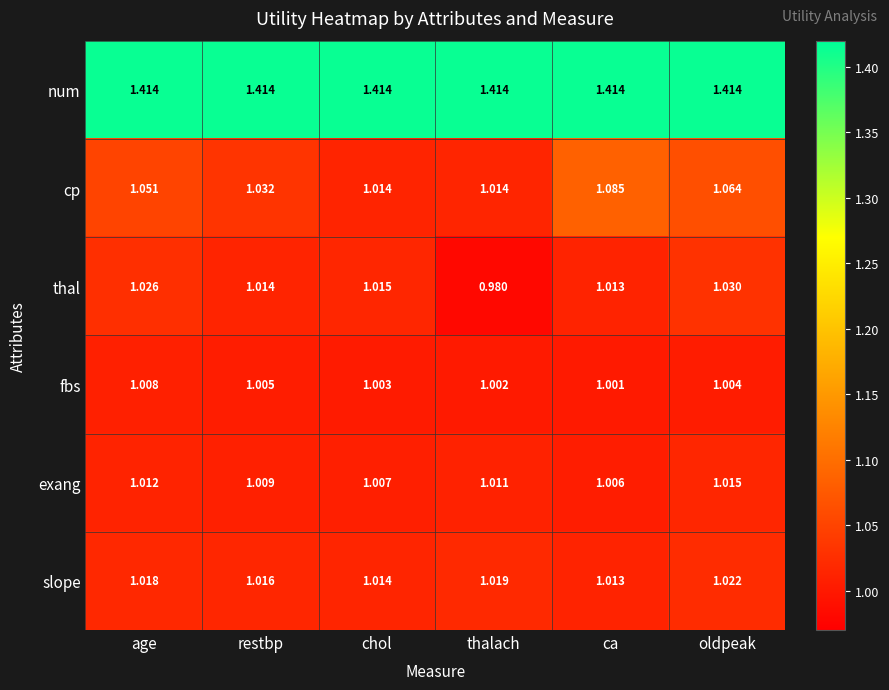

At age, list the series in order from smallest to largest.

fbs, exang, slope, thal, cp, num